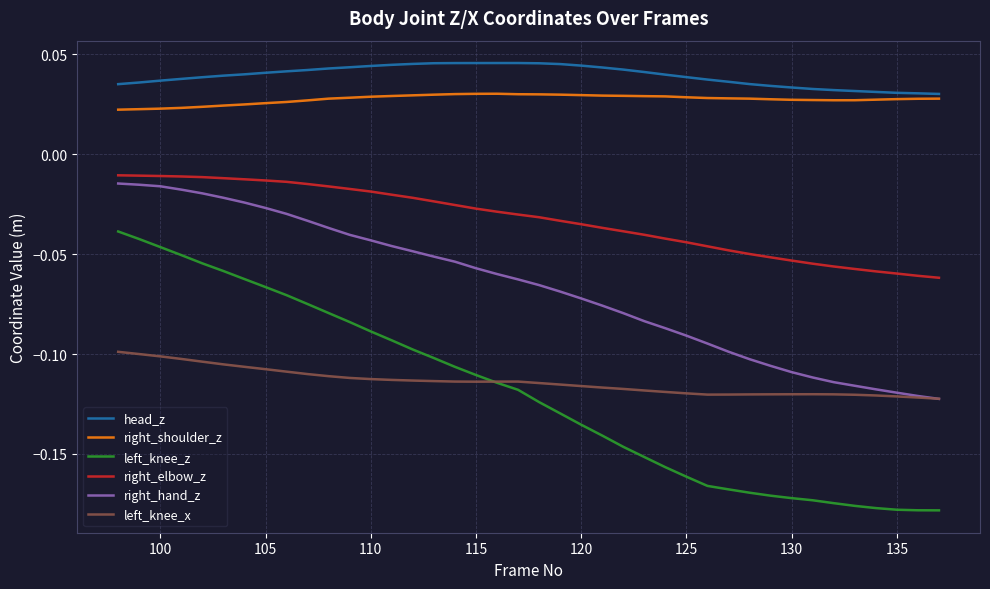

In right_shoulder_z, how many points are lower than both neighbors (excluding endpoints)?

1